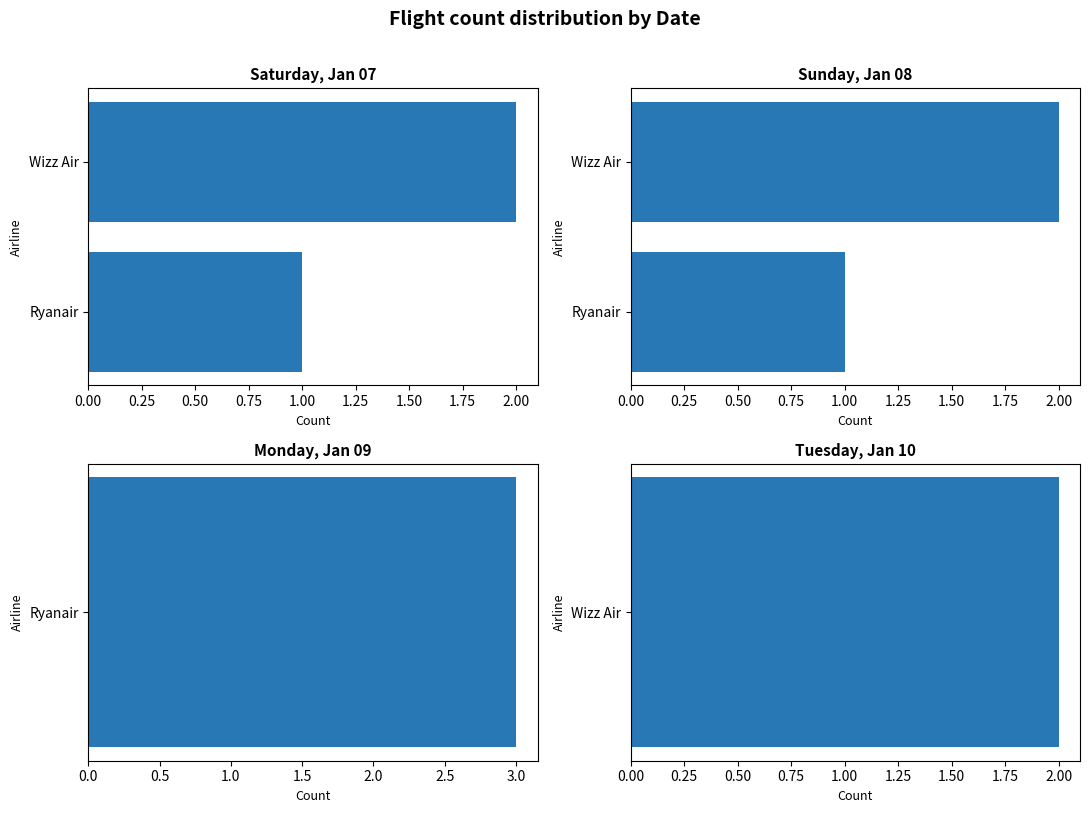

How many Sunday, Jan 08 values are between 1 and 2?

2